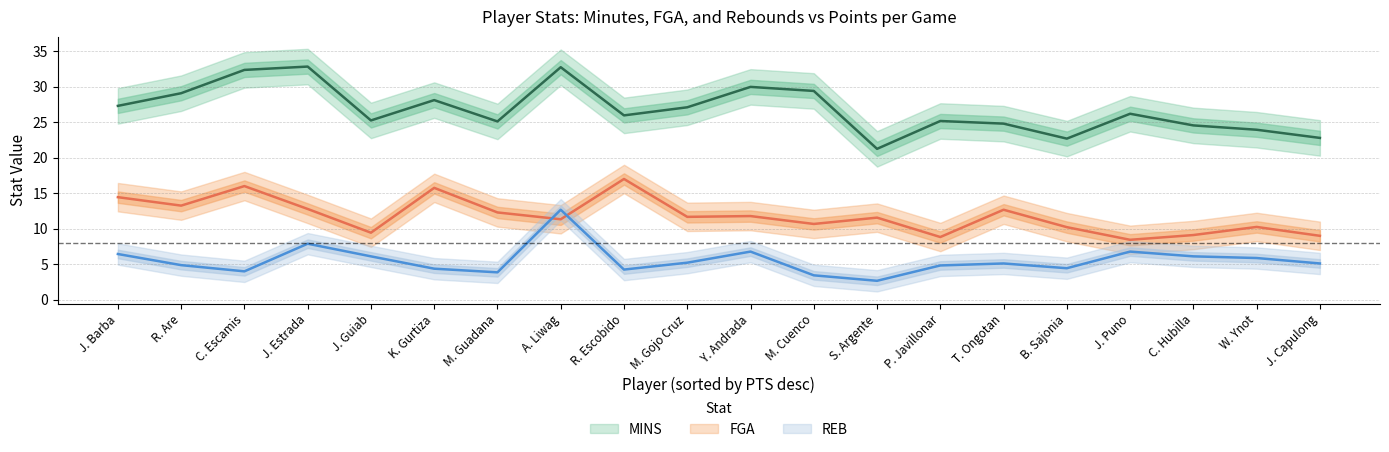

What is the difference between the second highest and minimum values in the MINS series?

11.5